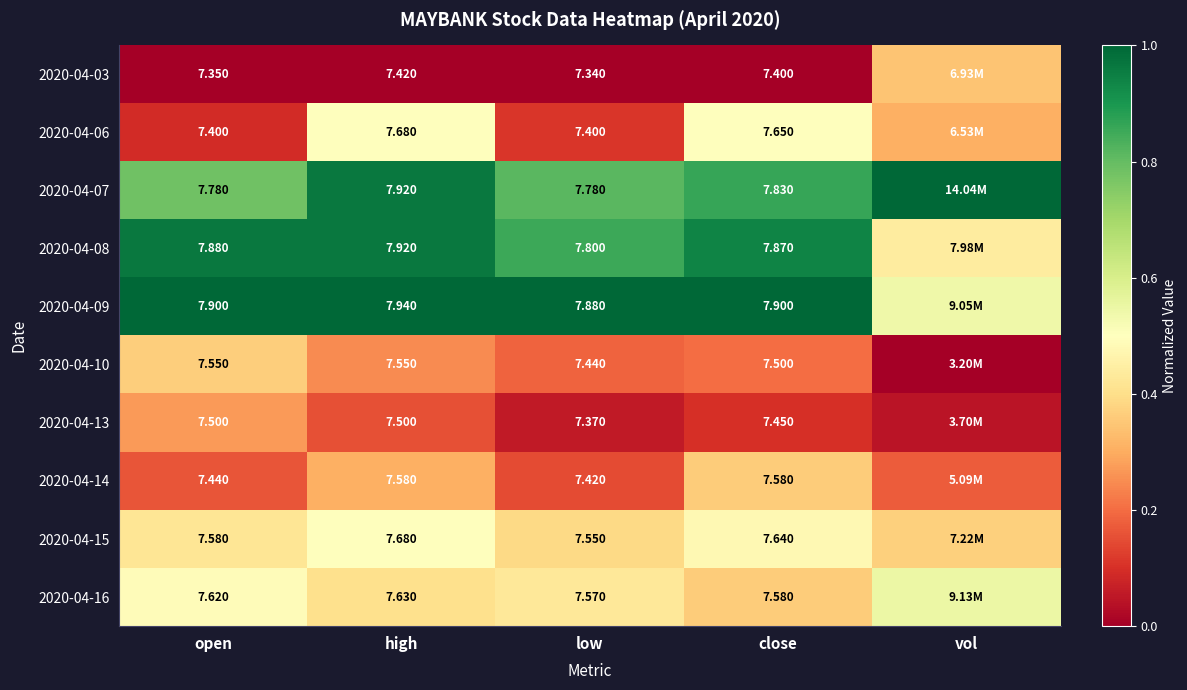

Is the value of 2020-04-06 at close greater than the value of 2020-04-09 at high?

No